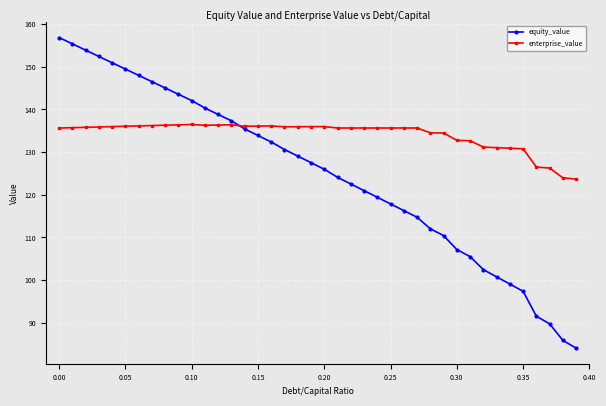

What is the value of the enterprise_value point at the 17th from the left?

136.1